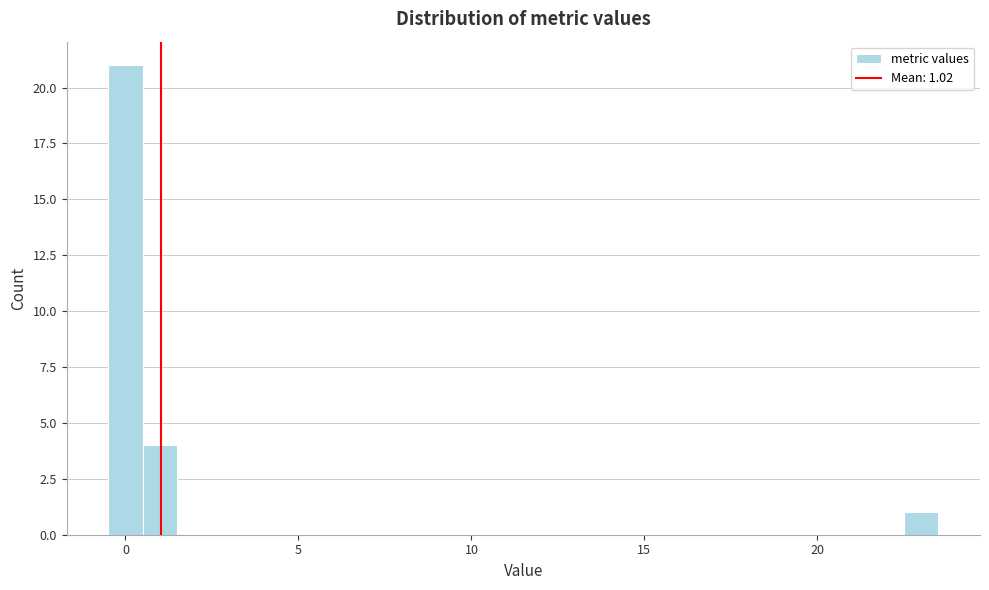

Around what value on the x-axis is the tallest bar? Give the approximate position of its centre, as read against the axis.

0.0